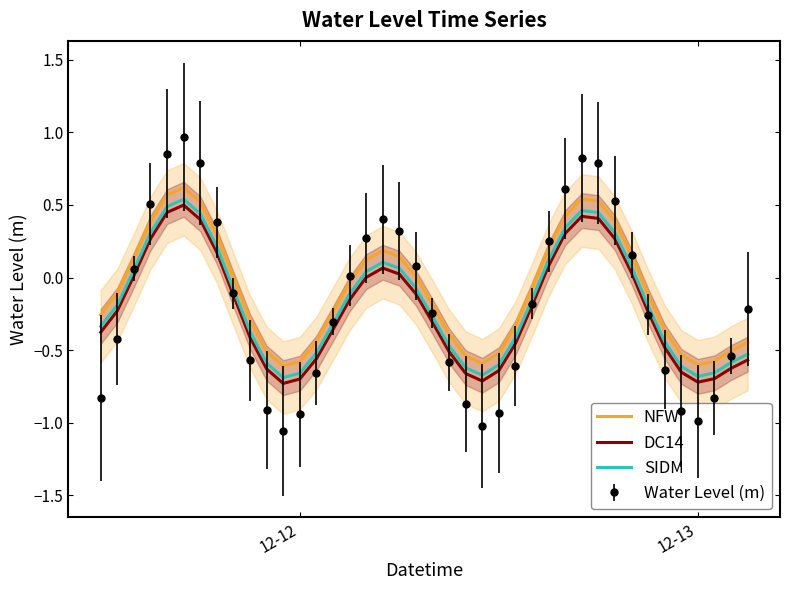

In DC14, how many points are lower than both neighbors (excluding endpoints)?

3